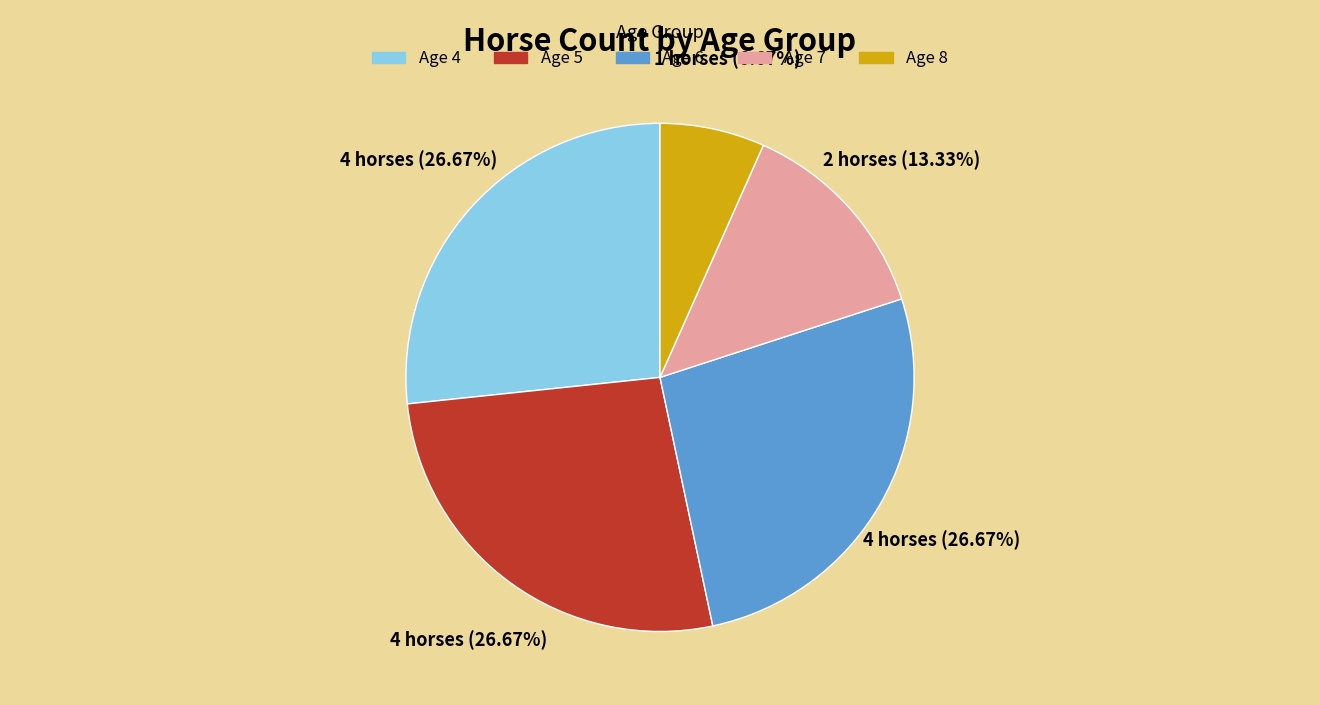

What portion of the pie excludes Age 7?

86.7%